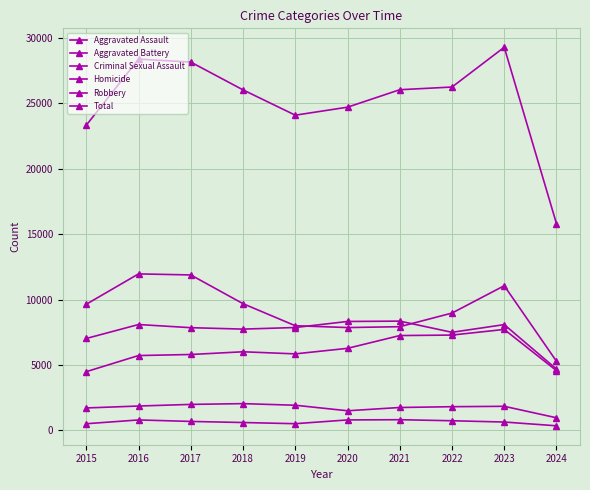

What is the average value of the Homicide series?

632